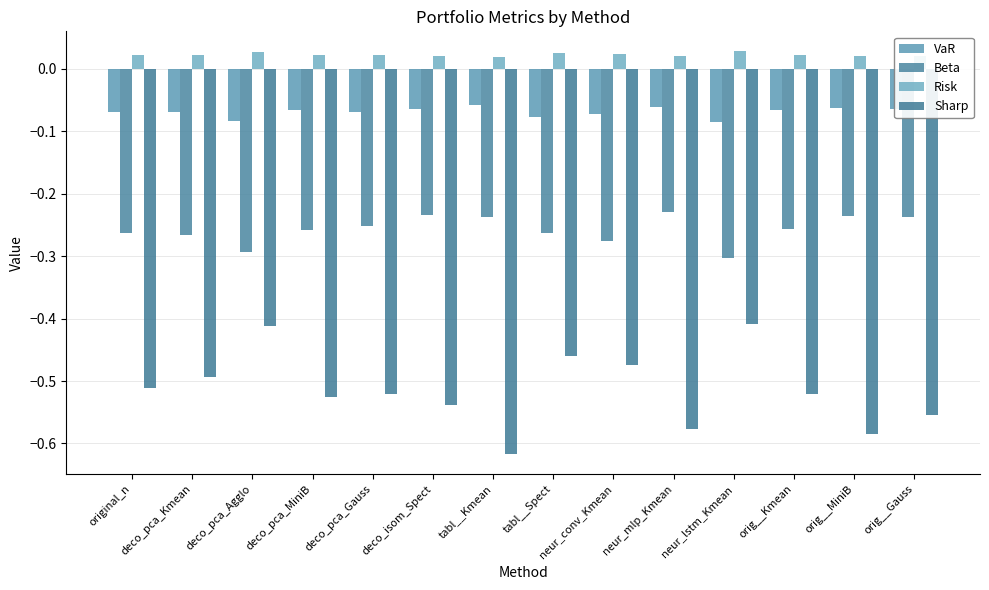

Reading right to left, list all the values displayed in this chart.

VaR: -0.1	-0.1	-0.1	-0.1	-0.1	-0.1	-0.1	-0.1	-0.1	-0.1	-0.1	-0.1	-0.1	-0.1
Beta: -0.2	-0.2	-0.3	-0.3	-0.2	-0.3	-0.3	-0.2	-0.2	-0.3	-0.3	-0.3	-0.3	-0.3
Risk: 0.0	0.0	0.0	0.0	0.0	0.0	0.0	0.0	0.0	0.0	0.0	0.0	0.0	0.0
Sharp: -0.6	-0.6	-0.5	-0.4	-0.6	-0.5	-0.5	-0.6	-0.5	-0.5	-0.5	-0.4	-0.5	-0.5